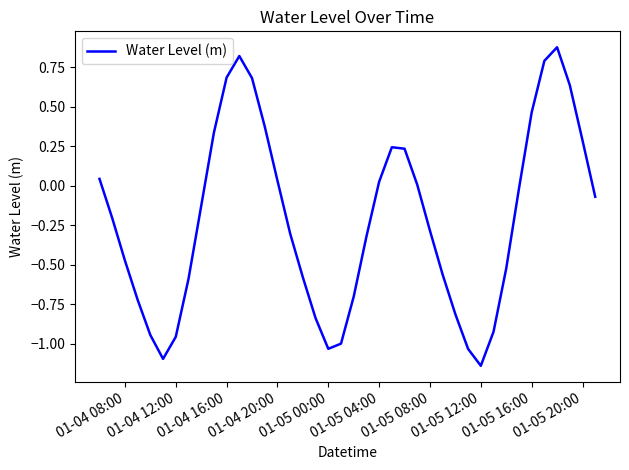

What is the difference between the maximum and minimum values?

2.0